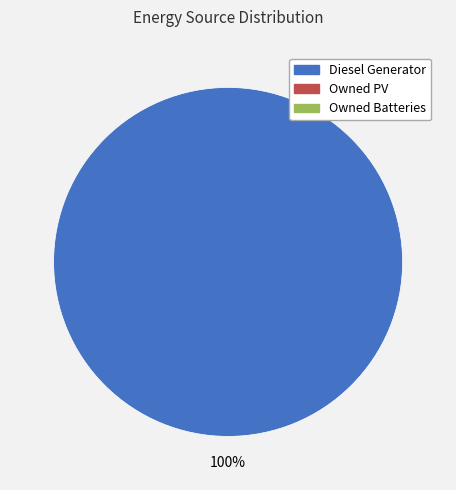

Is there any slice that represents more than half of the pie?

Yes